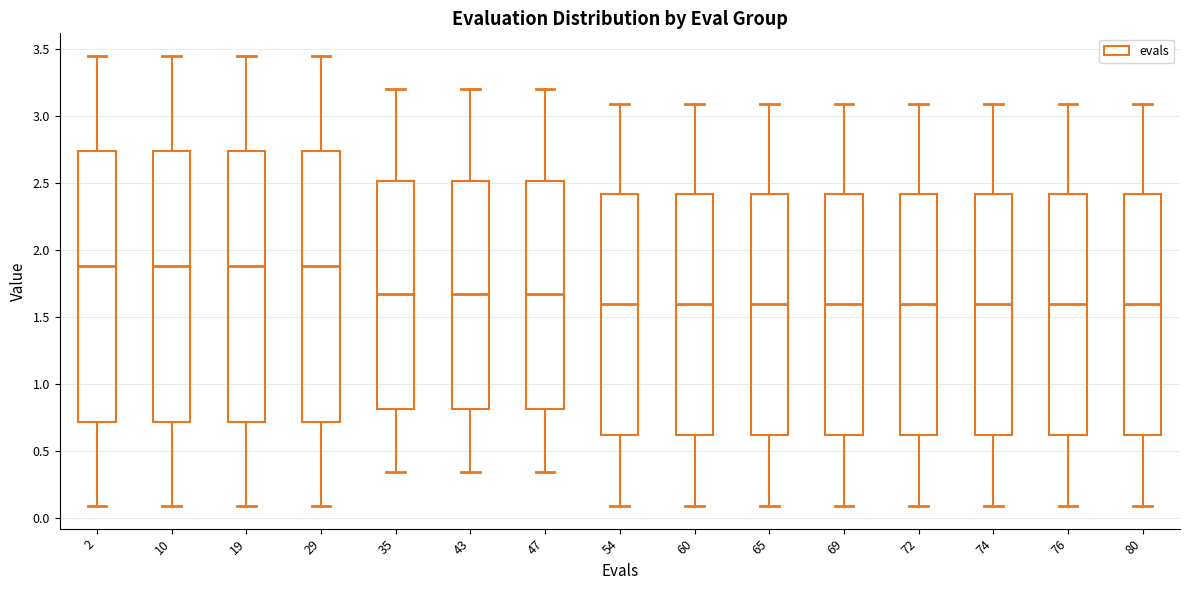

Reading left to right, read every box against the y-axis: the position of its median line, the range the box covers, and the ends of its whiskers. The values are not printed on the chart, so give them approximately, as read against the axis.

2: median 1.90, box 0.70 to 2.75, whiskers 0.10 to 3.45
10: median 1.90, box 0.70 to 2.75, whiskers 0.10 to 3.45
19: median 1.90, box 0.70 to 2.75, whiskers 0.10 to 3.45
29: median 1.90, box 0.70 to 2.75, whiskers 0.10 to 3.45
35: median 1.70, box 0.80 to 2.50, whiskers 0.35 to 3.20
43: median 1.70, box 0.80 to 2.50, whiskers 0.35 to 3.20
47: median 1.70, box 0.80 to 2.50, whiskers 0.35 to 3.20
54: median 1.60, box 0.60 to 2.40, whiskers 0.10 to 3.10
60: median 1.60, box 0.60 to 2.40, whiskers 0.10 to 3.10
65: median 1.60, box 0.60 to 2.40, whiskers 0.10 to 3.10
69: median 1.60, box 0.60 to 2.40, whiskers 0.10 to 3.10
72: median 1.60, box 0.60 to 2.40, whiskers 0.10 to 3.10
74: median 1.60, box 0.60 to 2.40, whiskers 0.10 to 3.10
76: median 1.60, box 0.60 to 2.40, whiskers 0.10 to 3.10
80: median 1.60, box 0.60 to 2.40, whiskers 0.10 to 3.10